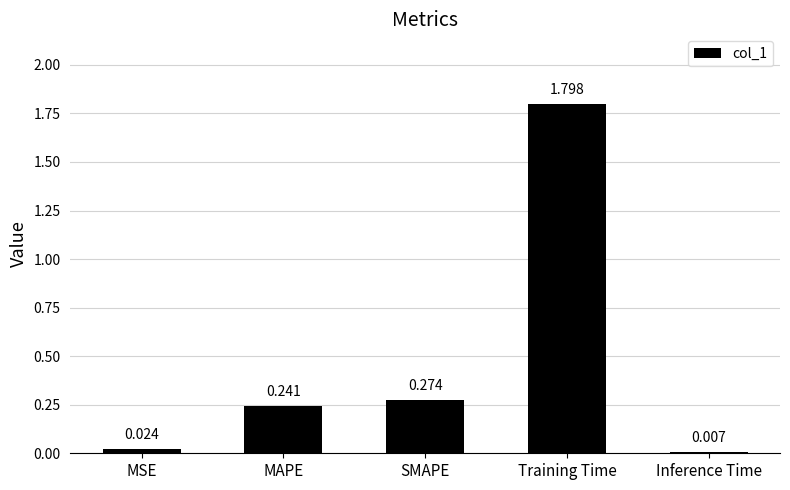

List the labels in order of value, largest first.

Training Time, SMAPE, MAPE, MSE, Inference Time